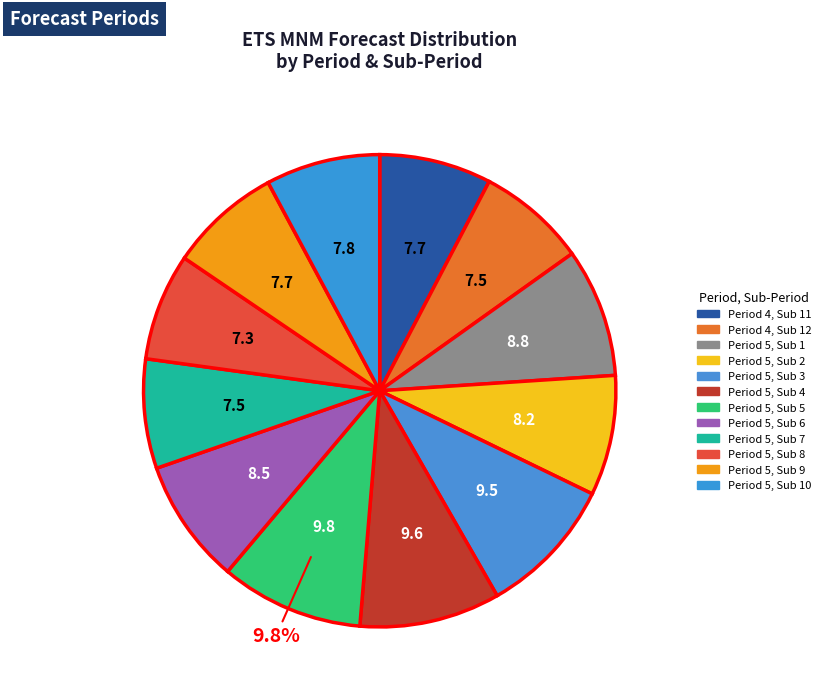

Does any single category account for the majority?

No